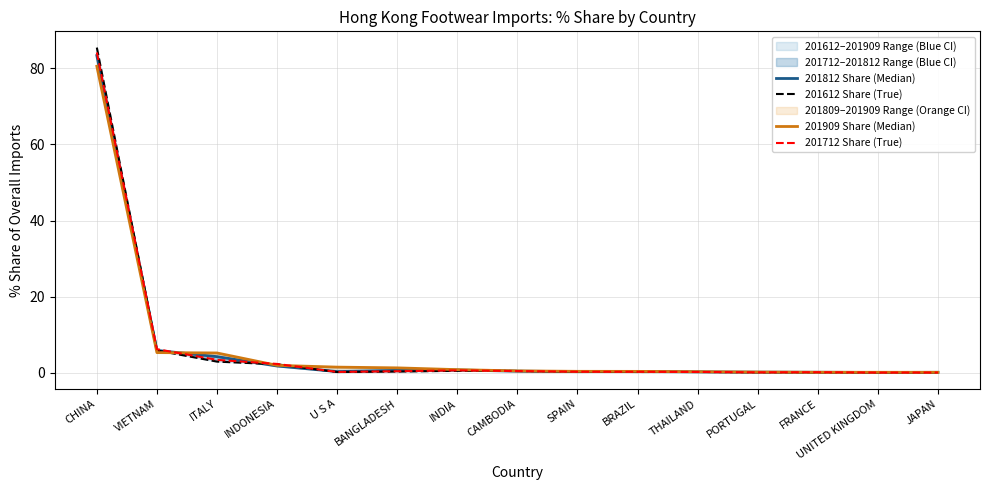

Between VIETNAM and U S A, which is larger?

VIETNAM